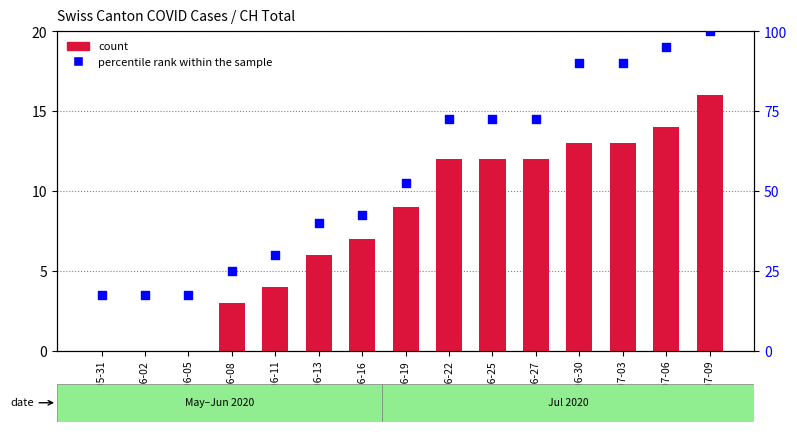

At how many categories does at least one series exceed 15?

15